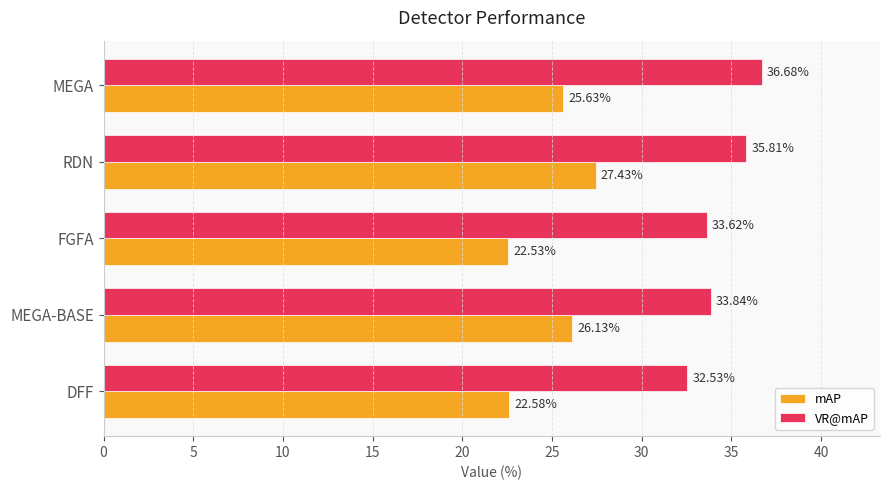

What is the sum of the mAP values at FGFA and MEGA?

48.2